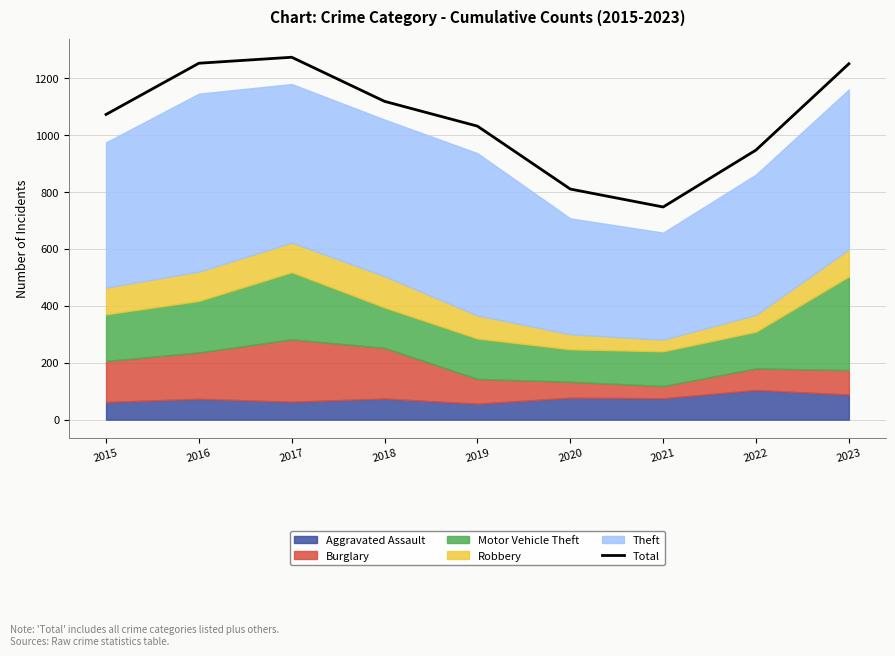

Approximately how many times larger is the value at 2021 compared to 2023?

0.6